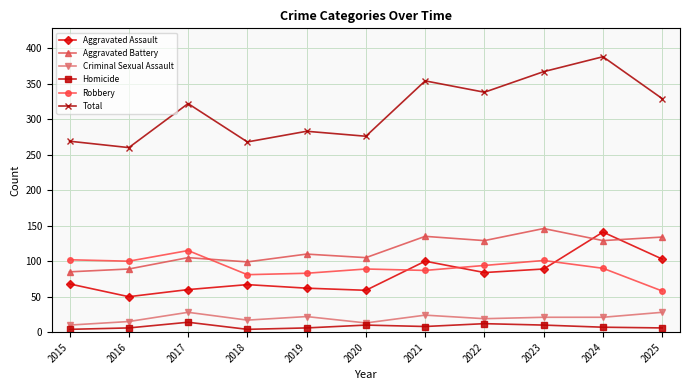

How many distinct data groups are displayed?

6